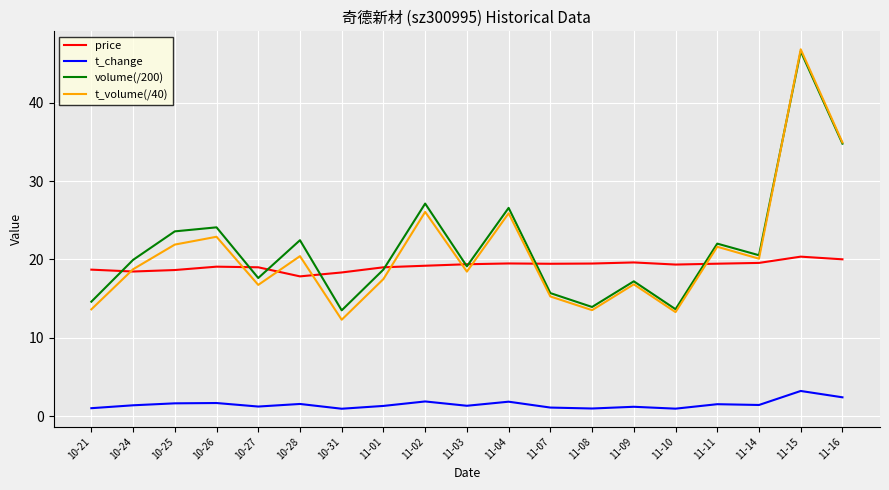

At which category does volume(/200) reach its first local valley?

10-27